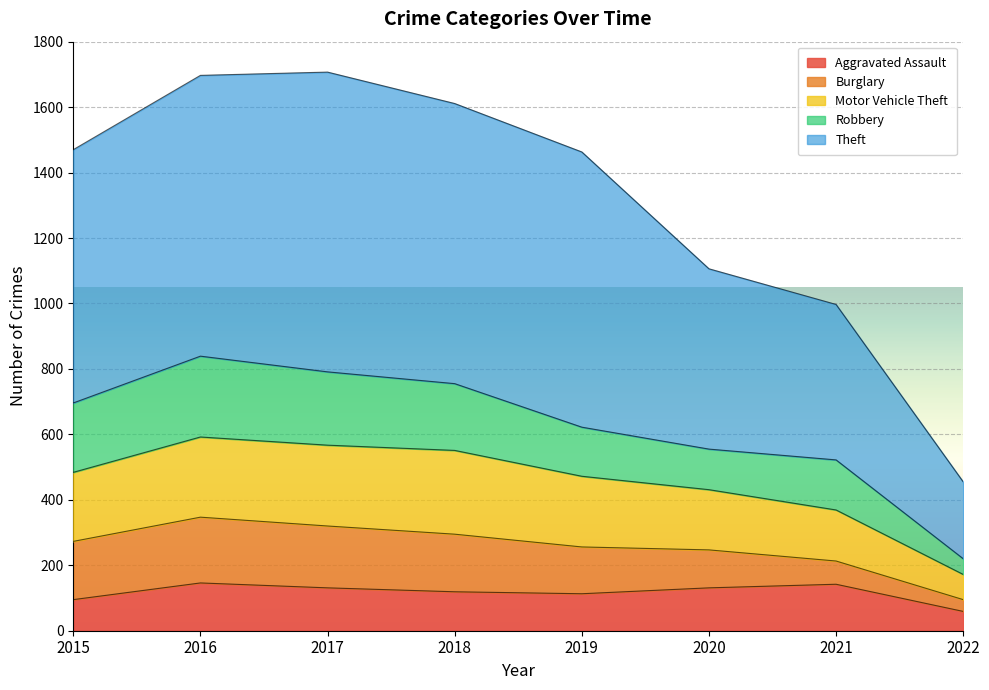

At which label does Aggravated Assault reach its peak?

2016